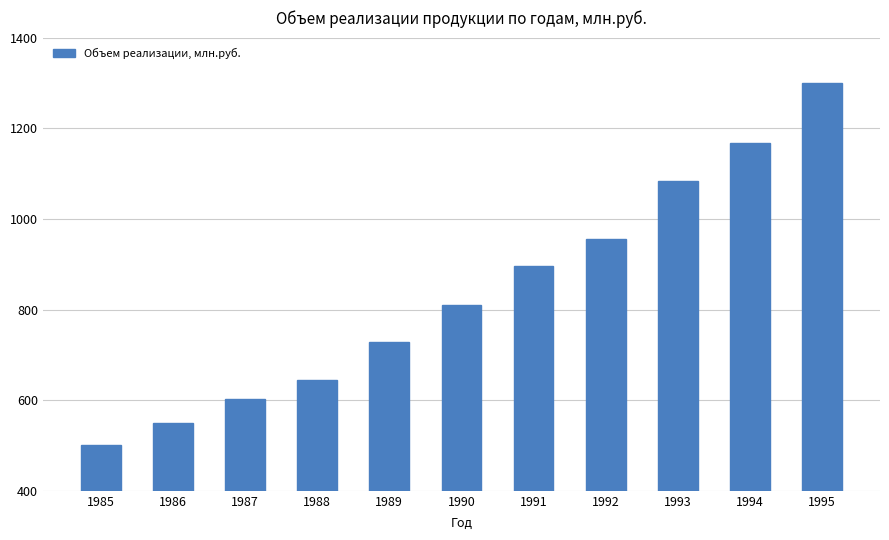

Read the value at 1992, to the nearest 10.

960